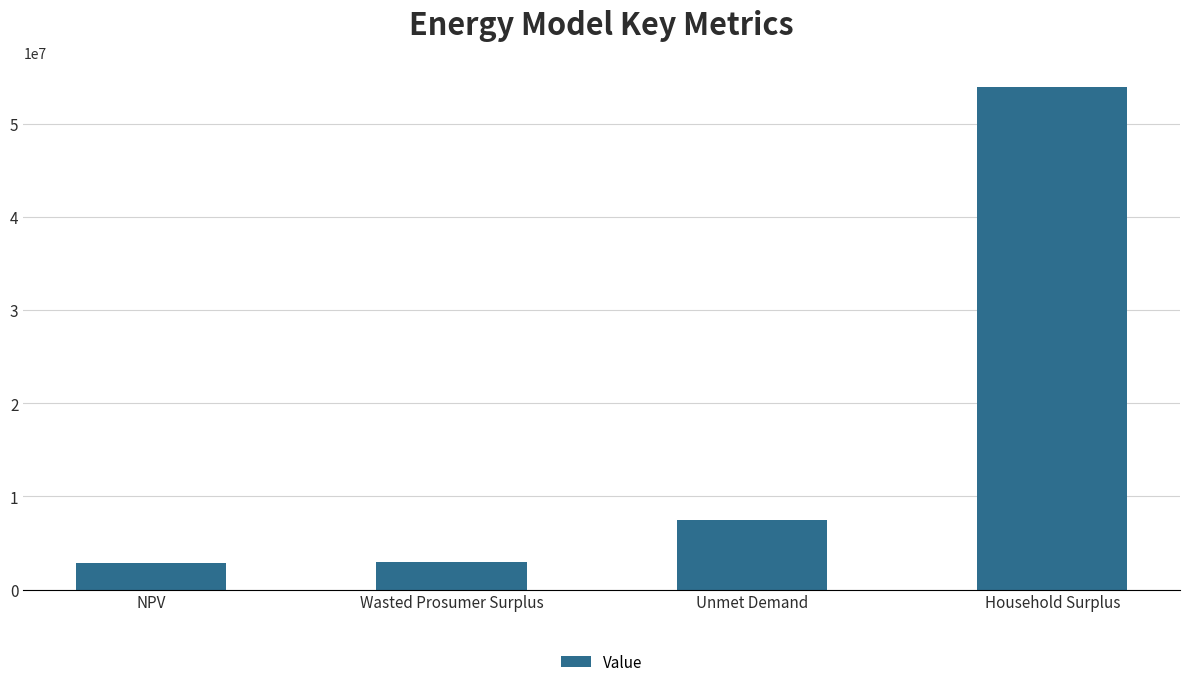

The chart shows a value of 4872293.8 at Unmet Demand. True or false?

False